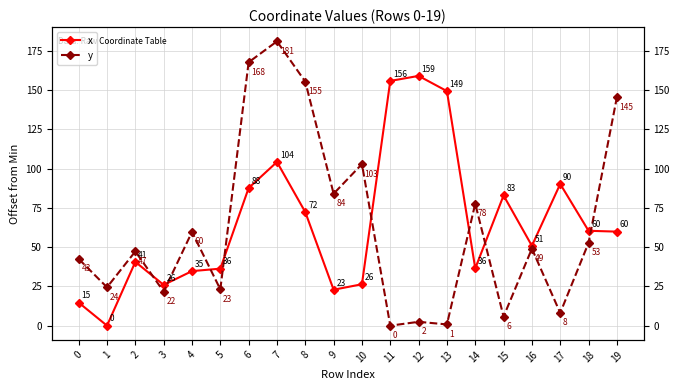

Reading right to left, transcribe all the data shown in this chart.

x: 19=59.9	18=60.4	17=90.3	16=50.9	15=82.9	14=36.5	13=149.4	12=159.1	11=155.9	10=26.4	9=22.9	8=72.3	7=104.3	6=87.7	5=36.3	4=34.8	3=26.0	2=40.6	1=0.0	0=14.7
y: 19=145.5	18=52.7	17=8.1	16=49.1	15=5.8	14=77.7	13=0.8	12=2.4	11=0.0	10=102.9	9=84.1	8=155.5	7=181.2	6=167.8	5=23.2	4=59.7	3=21.7	2=47.3	1=24.5	0=42.5